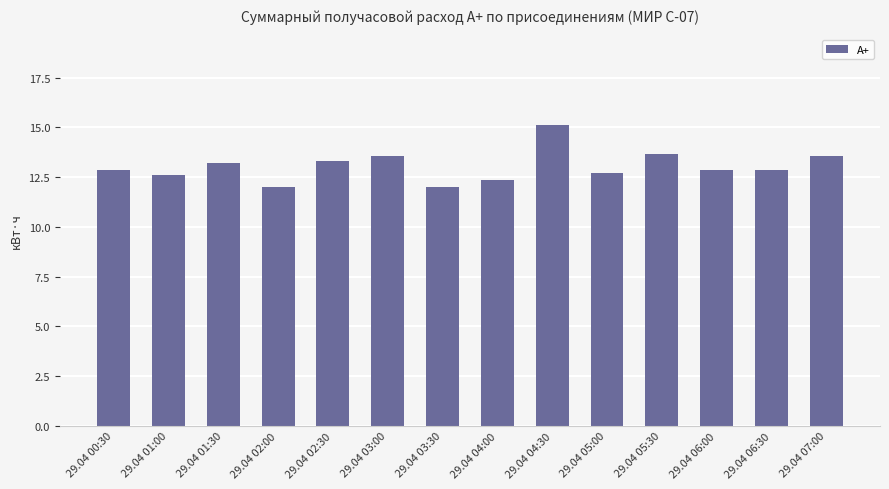

What is the change in value from 29.04 02:30 to 29.04 07:00?

+0.2